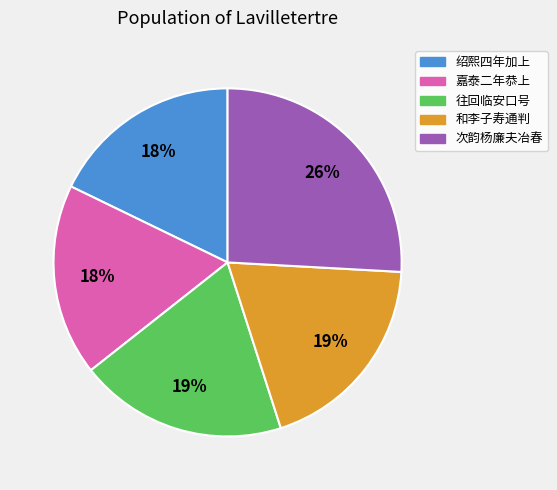

Does any single category account for the majority?

No